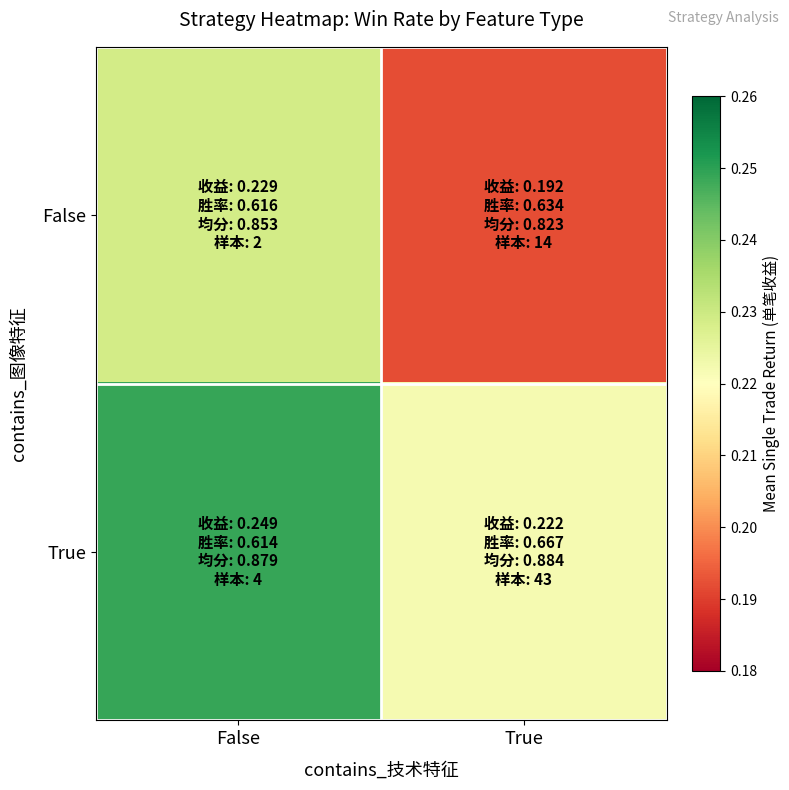

Reading right to left, transcribe all the data shown in this chart.

False: True=0.2	False=0.2
True: True=0.2	False=0.2